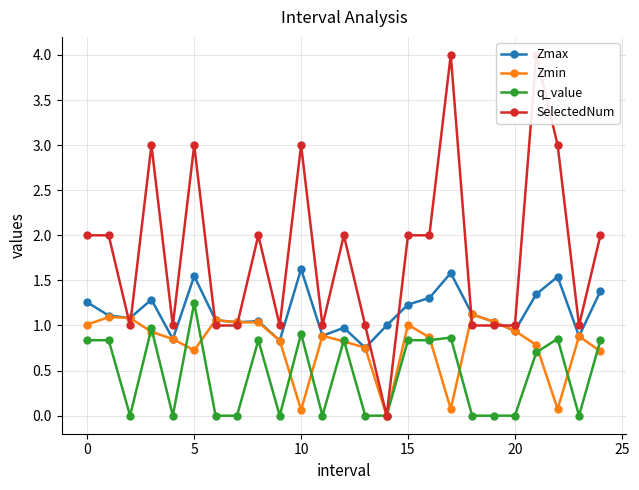

What is the difference between the q_value values at 21 and 9?

0.7